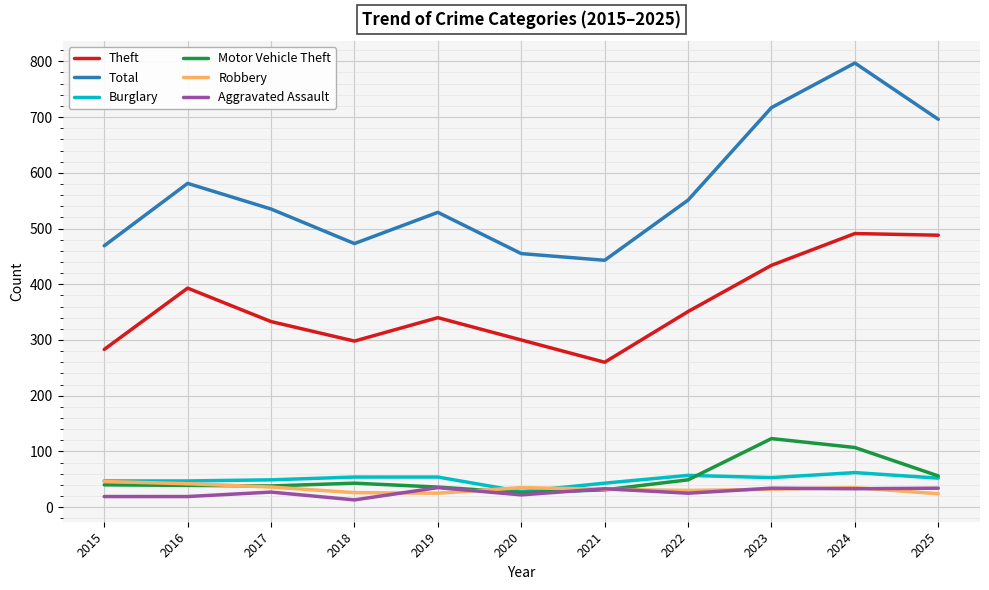

At how many categories does at least one series exceed 637?

3